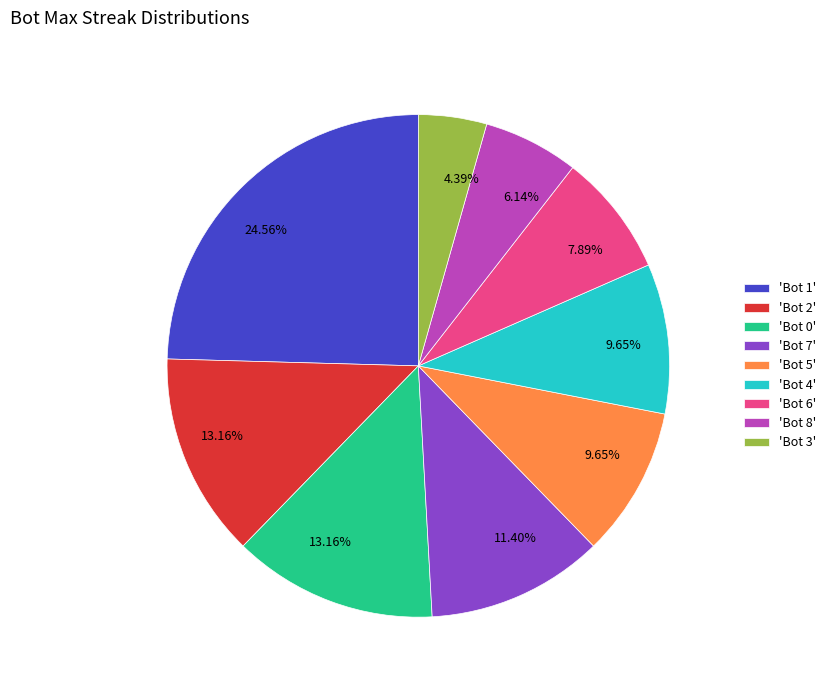

What is the largest slice in the pie chart?

'Bot 1'